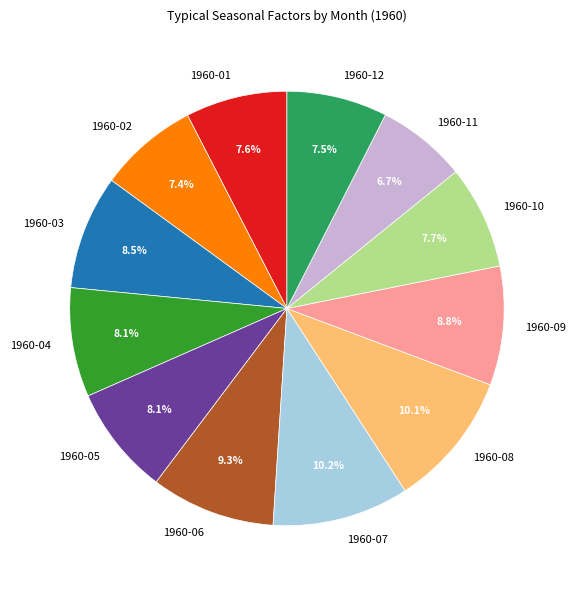

Is the sum of 1960-12 and 1960-11 greater than half?

No